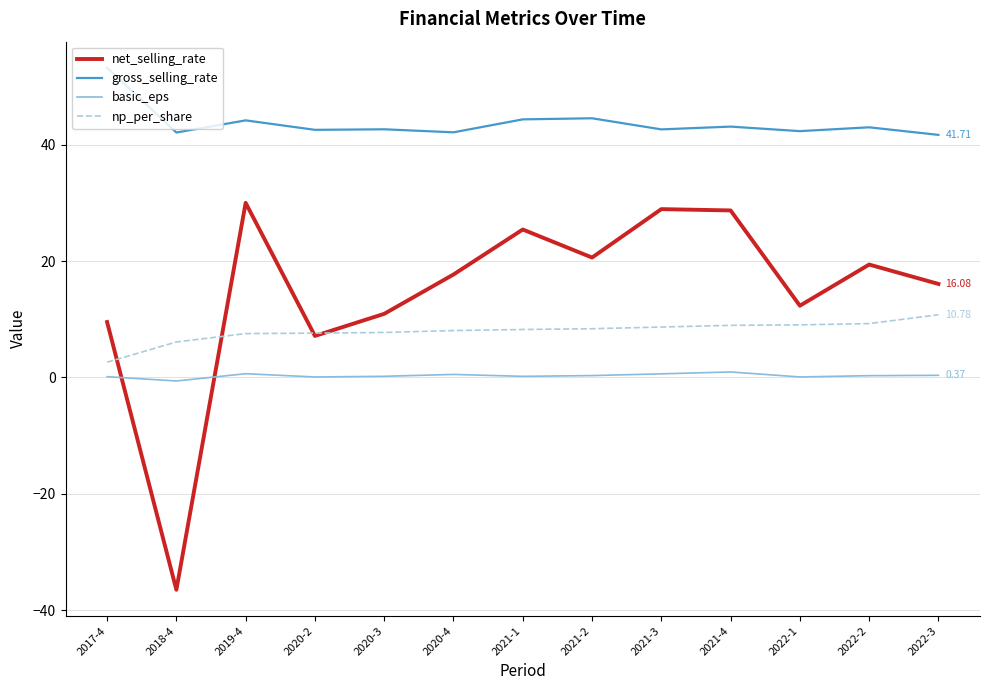

What is the sum of all basic_eps values?

3.8